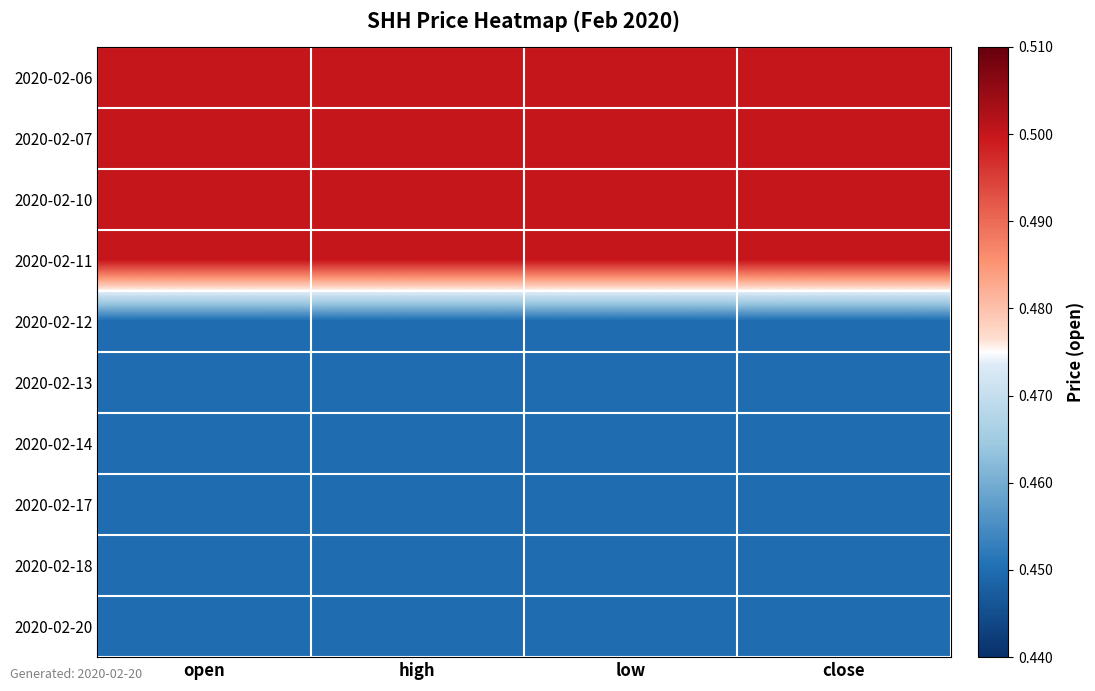

Rank the series by their maximum value, from lowest to highest.

2020-02-12, 2020-02-13, 2020-02-14, 2020-02-17, 2020-02-18, 2020-02-20, 2020-02-06, 2020-02-07, 2020-02-10, 2020-02-11